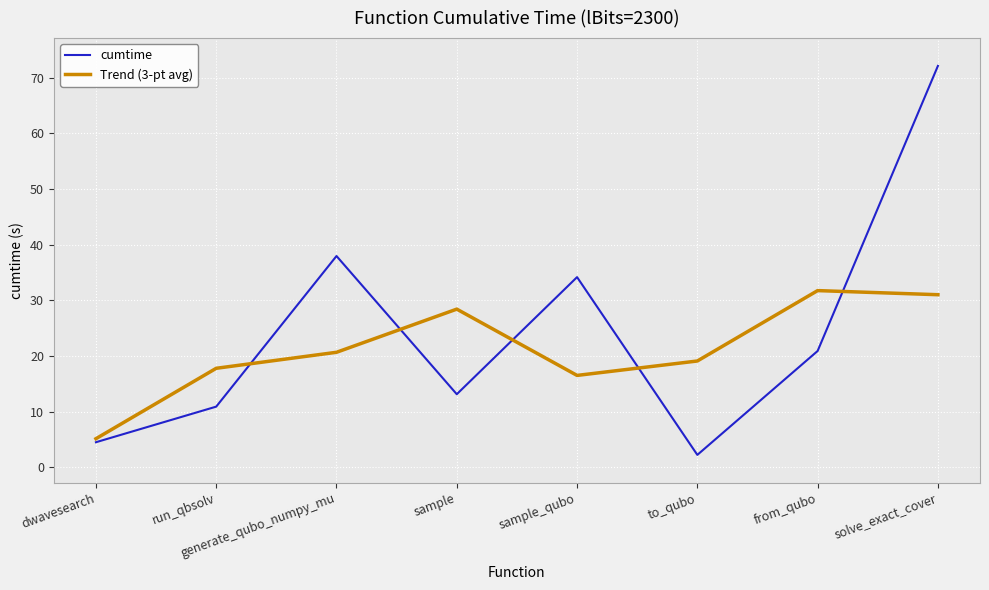

Reading left to right, what are all the values shown in this chart?

cumtime: dwavesearch=4.5	run_qbsolv=10.9	generate_qubo_numpy_mu=37.9	sample=13.1	sample_qubo=34.2	to_qubo=2.2	from_qubo=20.9	solve_exact_cover=72.1
Trend (3-pt avg): dwavesearch=5.1	run_qbsolv=17.8	generate_qubo_numpy_mu=20.7	sample=28.4	sample_qubo=16.5	to_qubo=19.1	from_qubo=31.7	solve_exact_cover=31.0